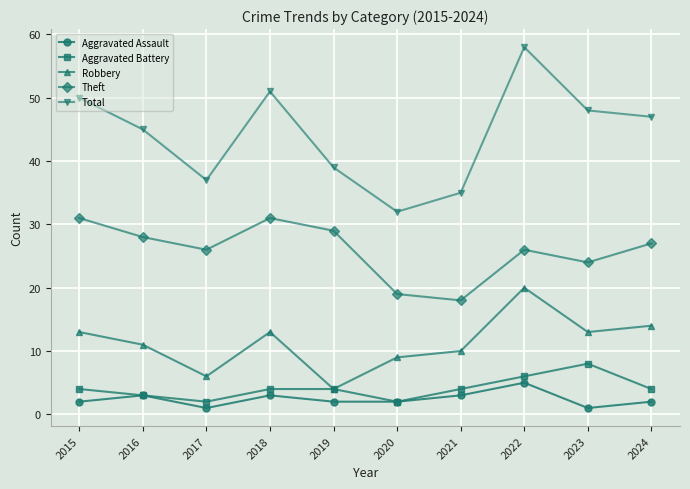

Which series has the largest range (max minus min)?

Total